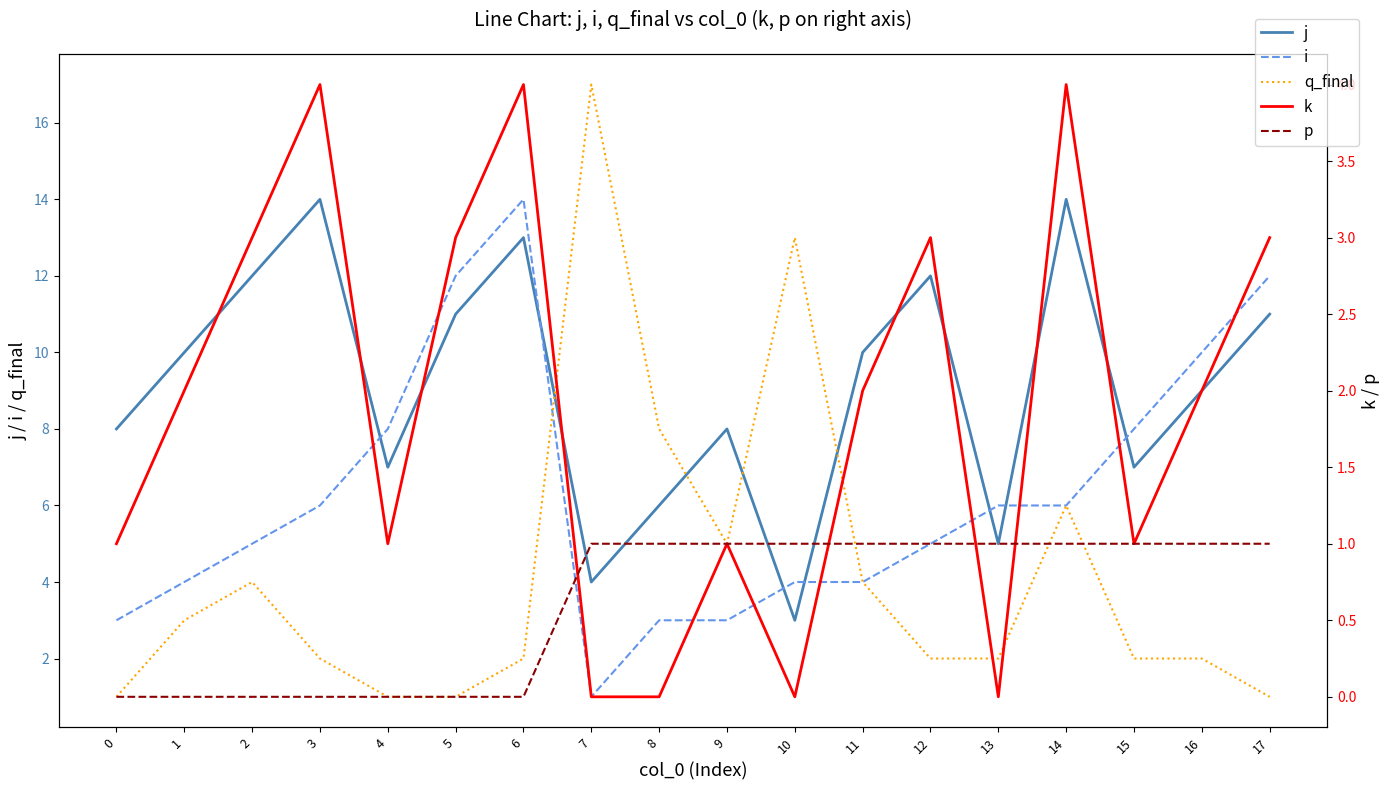

Rank the series by their average value, from highest to lowest.

j, i, q_final, k, p